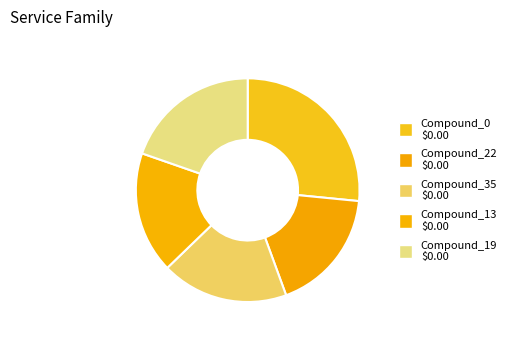

How many segments does this pie chart have?

5